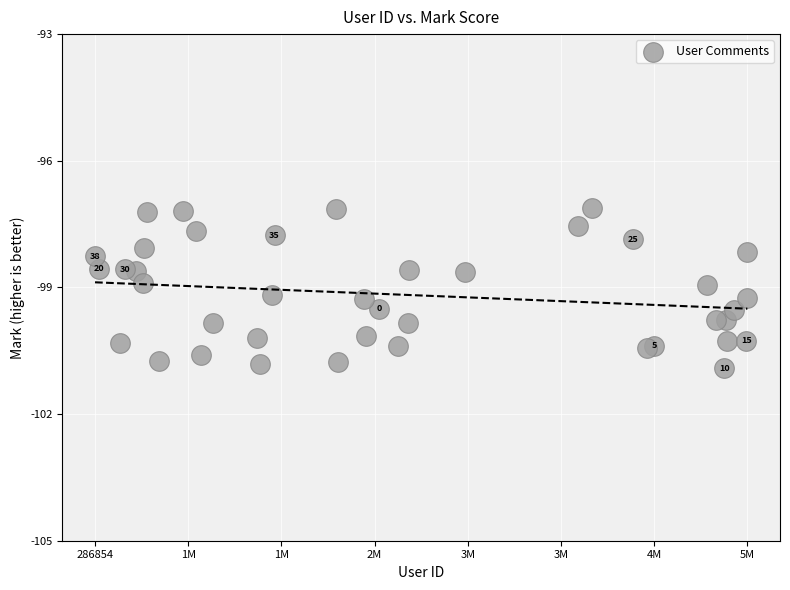

What is the range of Y values (max minus min)?

3.8